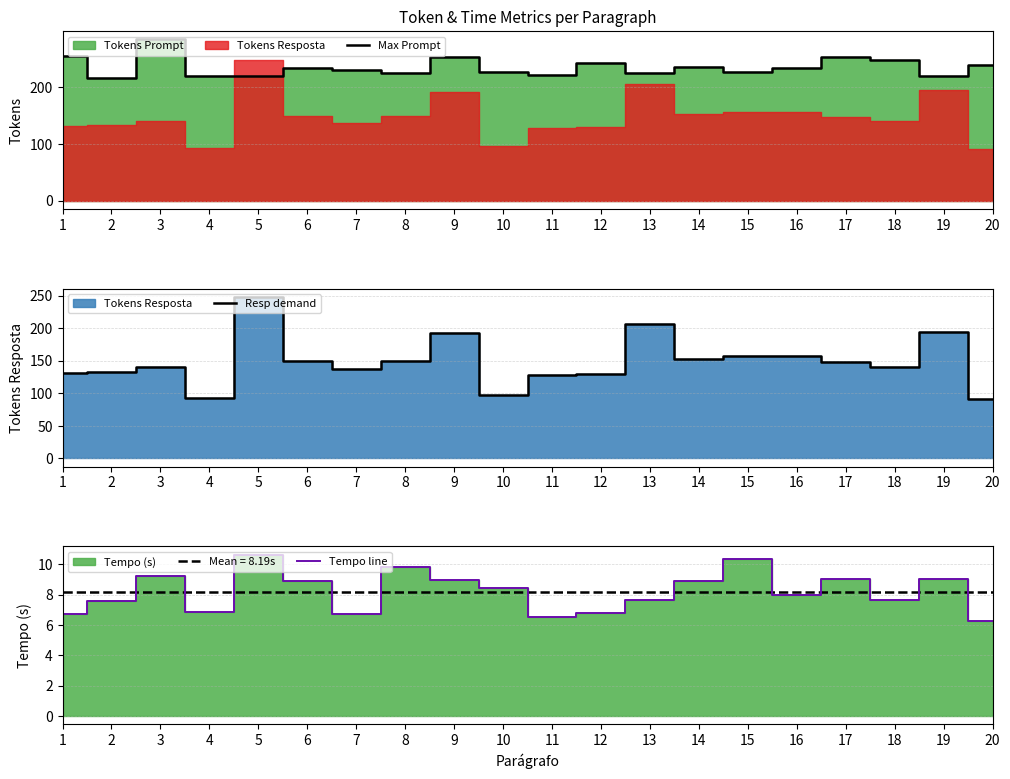

What is the value of the Max Prompt point at the 16th from the left?

234.0